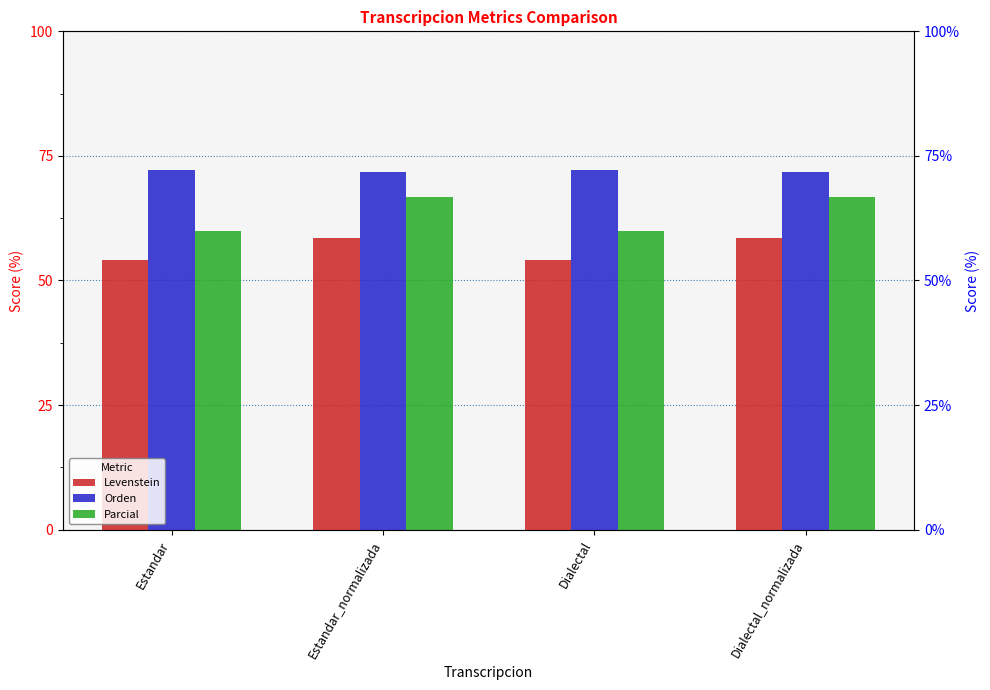

At Dialectal, list the series in order from smallest to largest.

Levenstein, Parcial, Orden